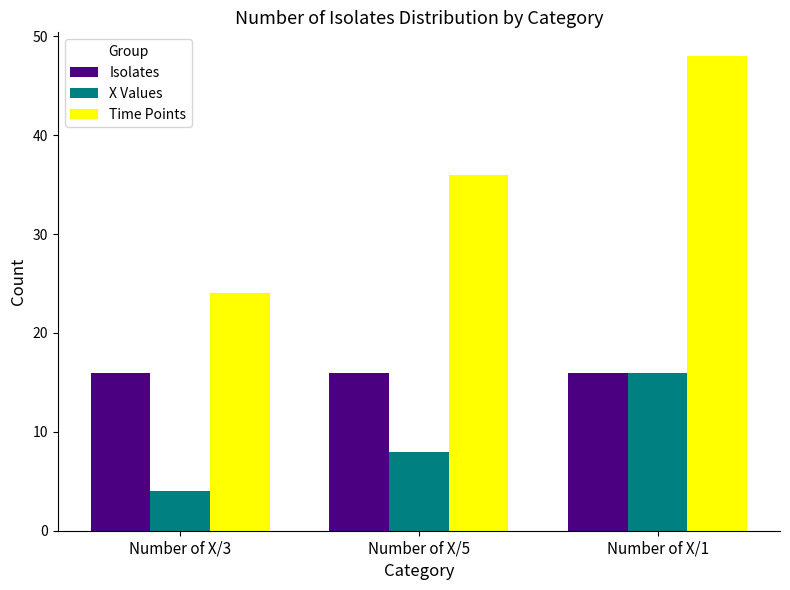

What value does the X Values series have at Number of X/5, to the nearest 5?

10